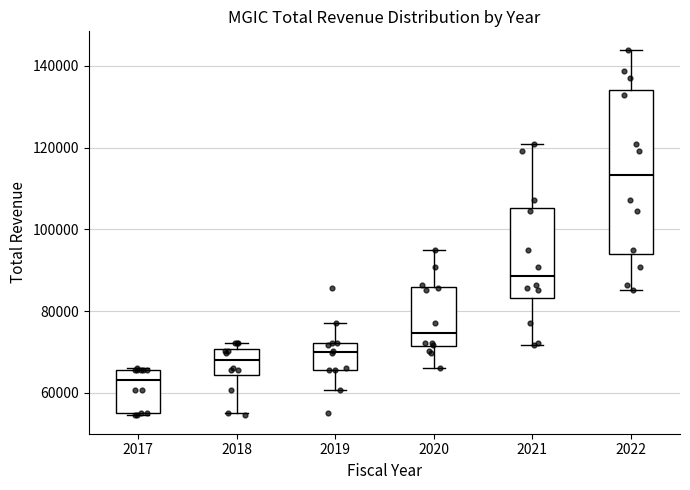

Where is the upper edge of the box at x = 2019 on the y-axis? The values are not printed on the chart, so give them approximately, as read against the axis.

72000